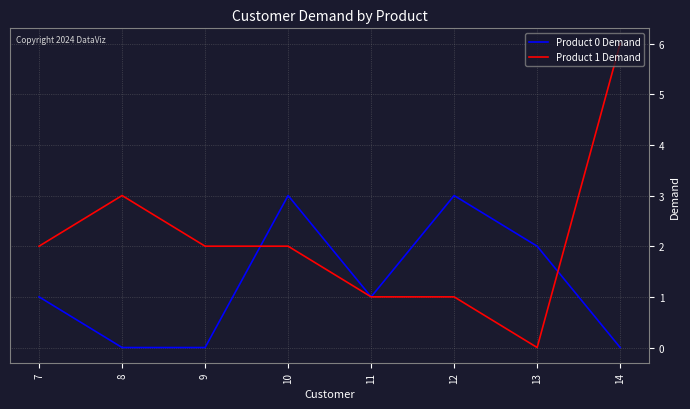

How many interior local peaks does the Product 0 Demand series have?

2